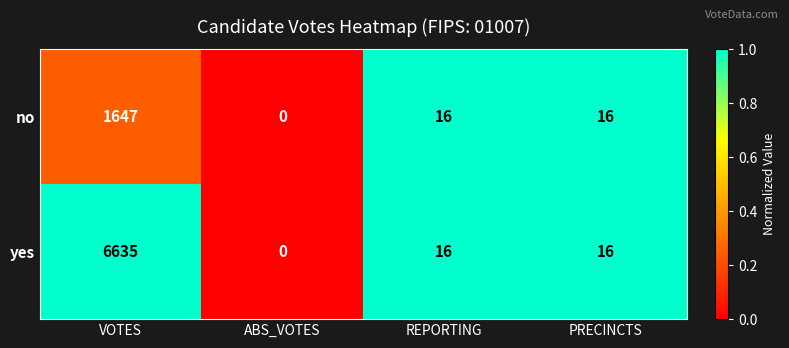

Which series has the widest spread of values?

yes